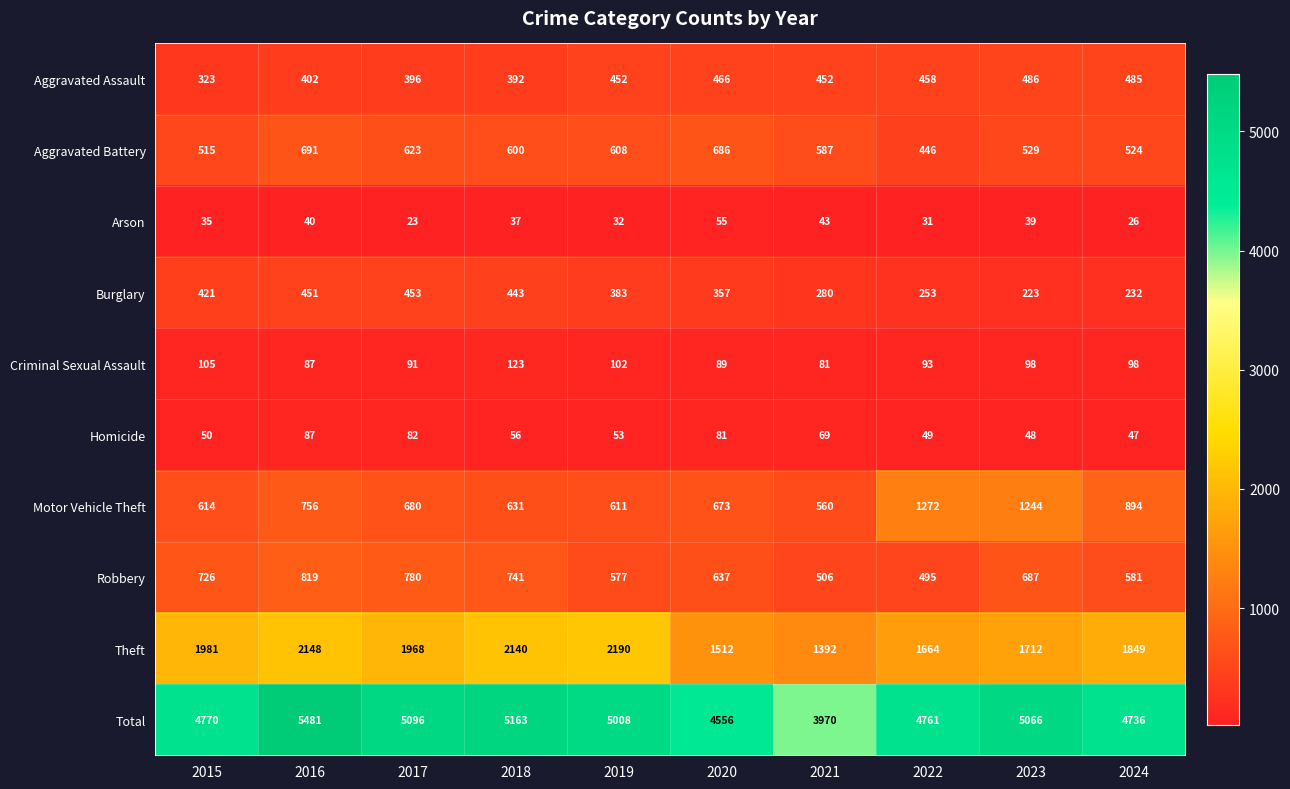

Which series has the largest range (max minus min)?

Total